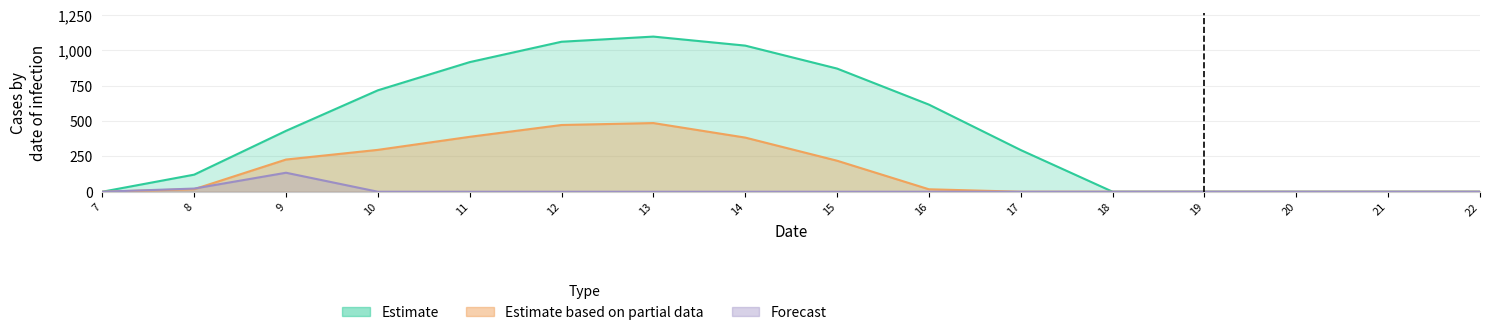

Is it true that series_2 equals 0.0 at 7?

True